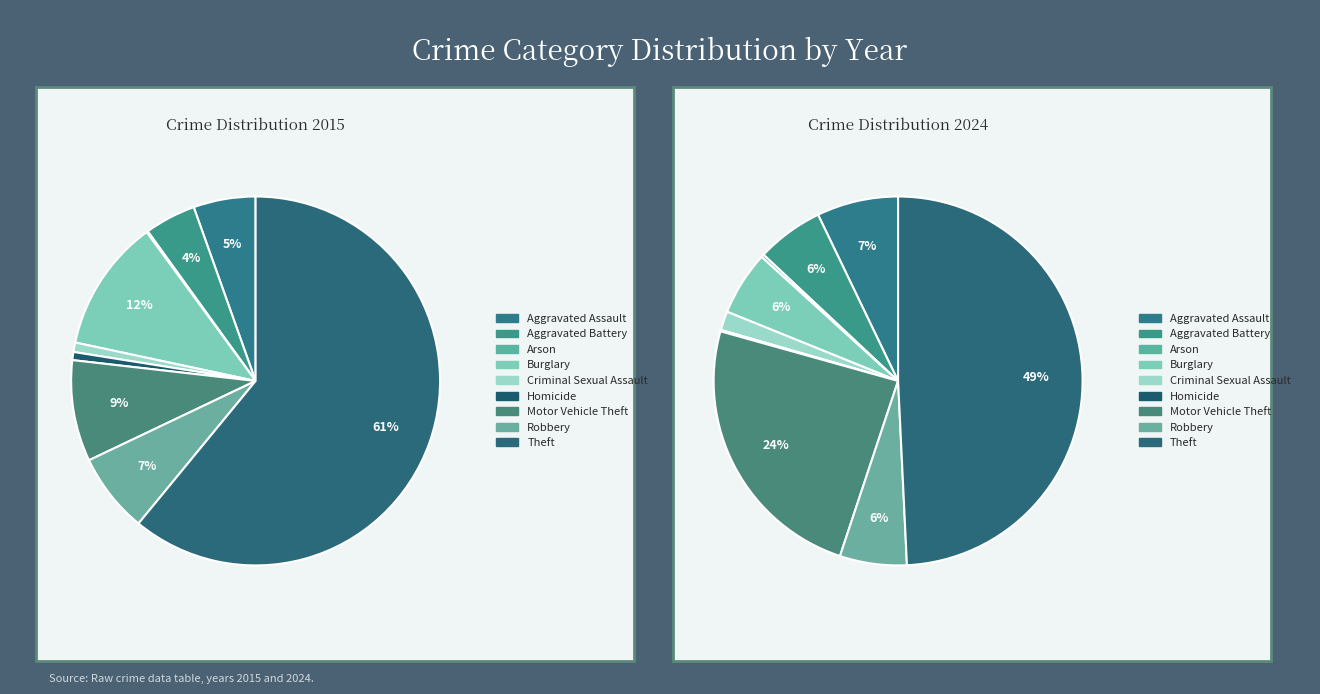

The Criminal Sexual Assault slice represents 11% of the pie. True or false?

False